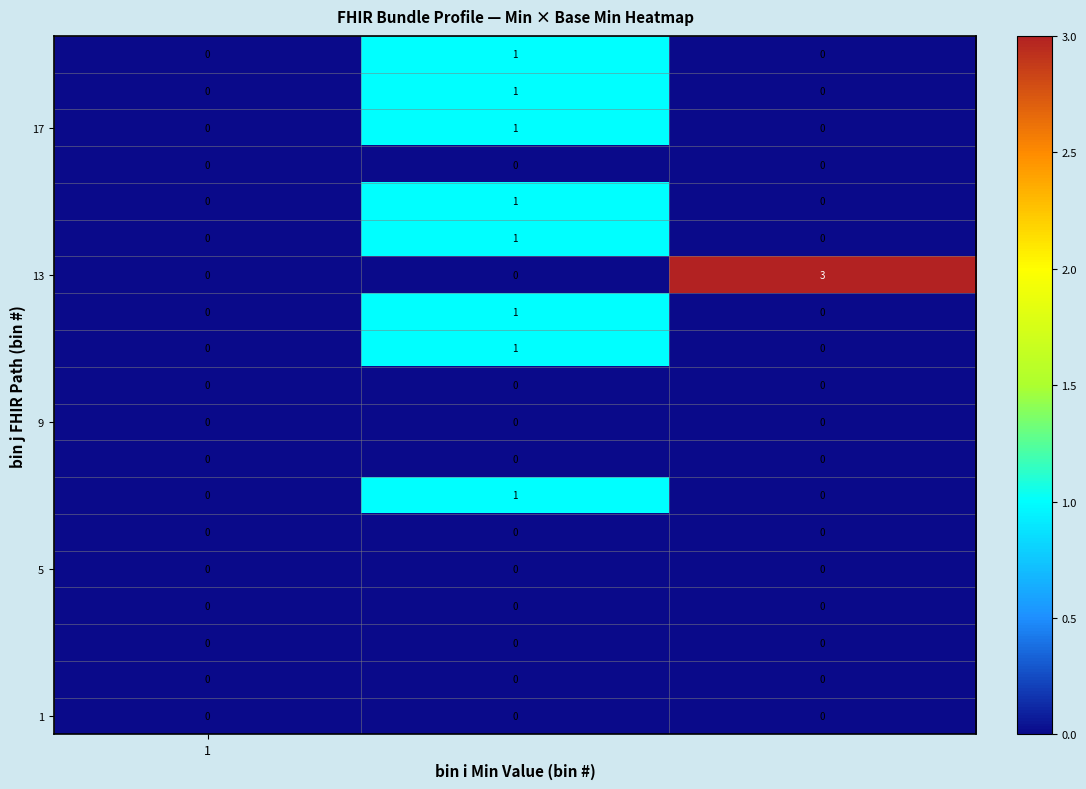

Count the number of categories in the chart.

3